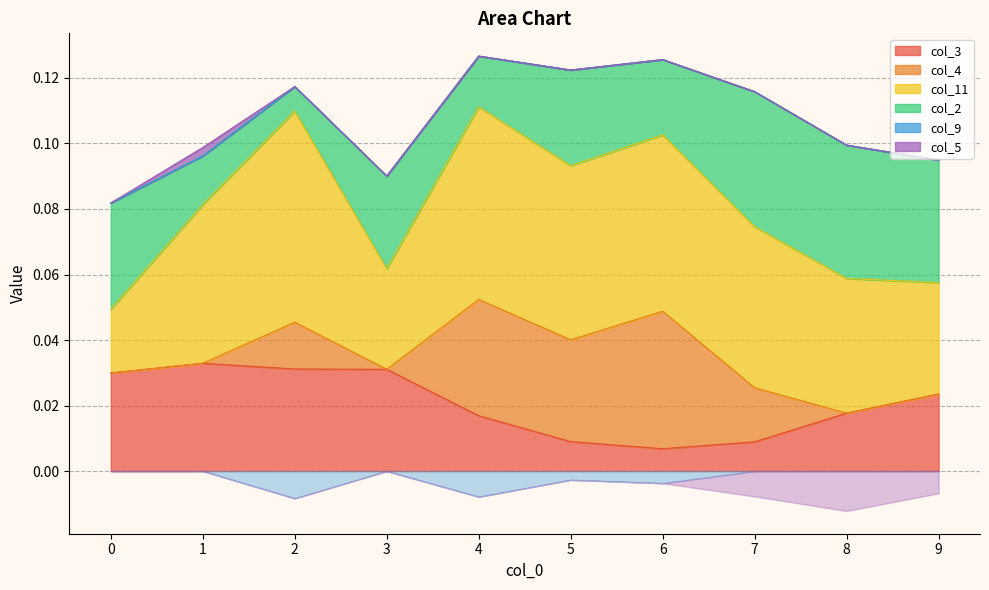

True or false: col_9 and col_3 cross at least once.

False